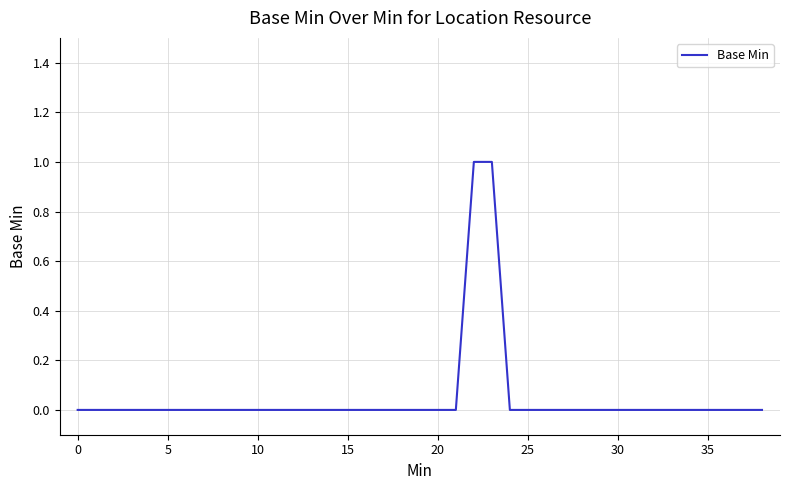

What is the difference between the maximum and minimum values?

1